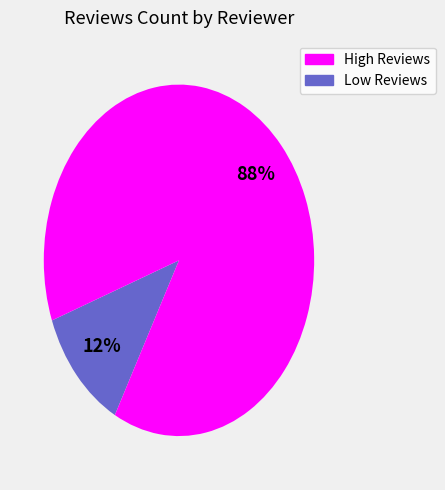

Is there a majority slice in this chart?

Yes